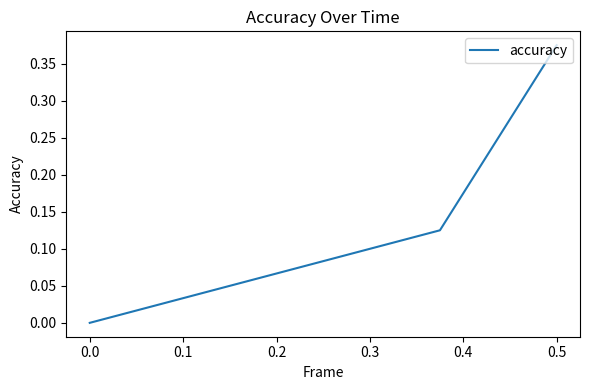

What is the difference between the maximum and minimum values?

0.4